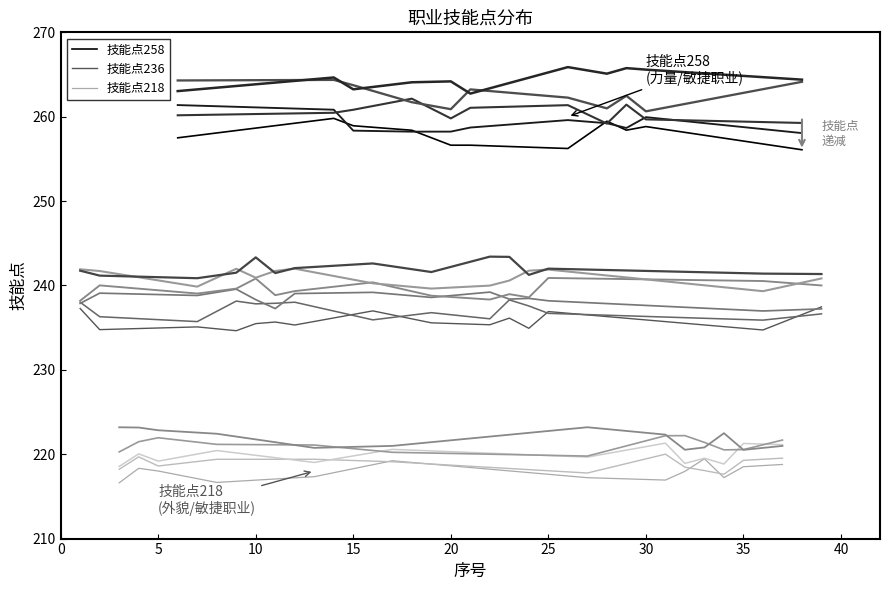

What is the value of the 职业类型1(技能点218) point at the 11th from the left?

218